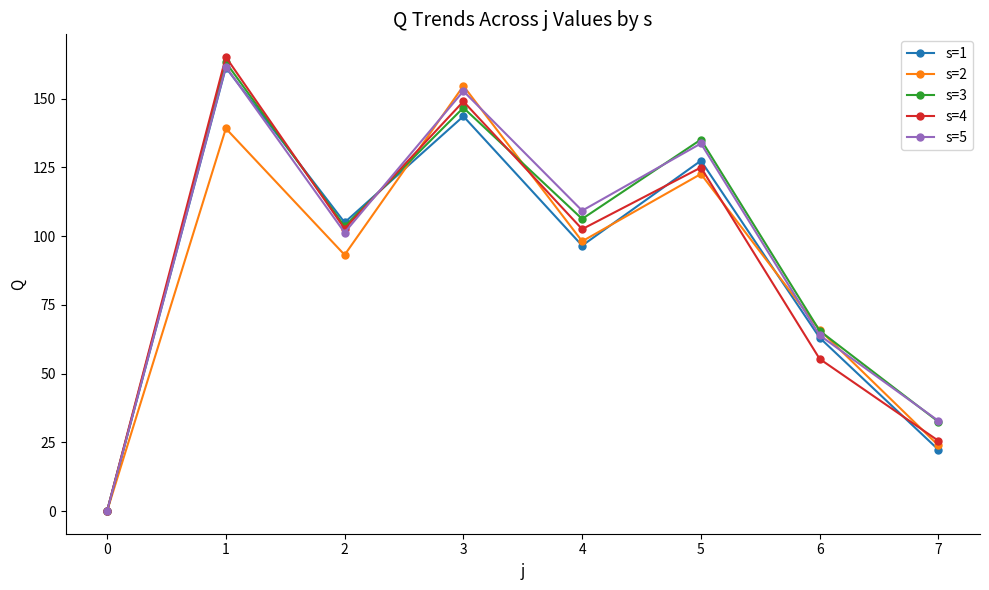

How many values in the s=1 series are below 104?

4